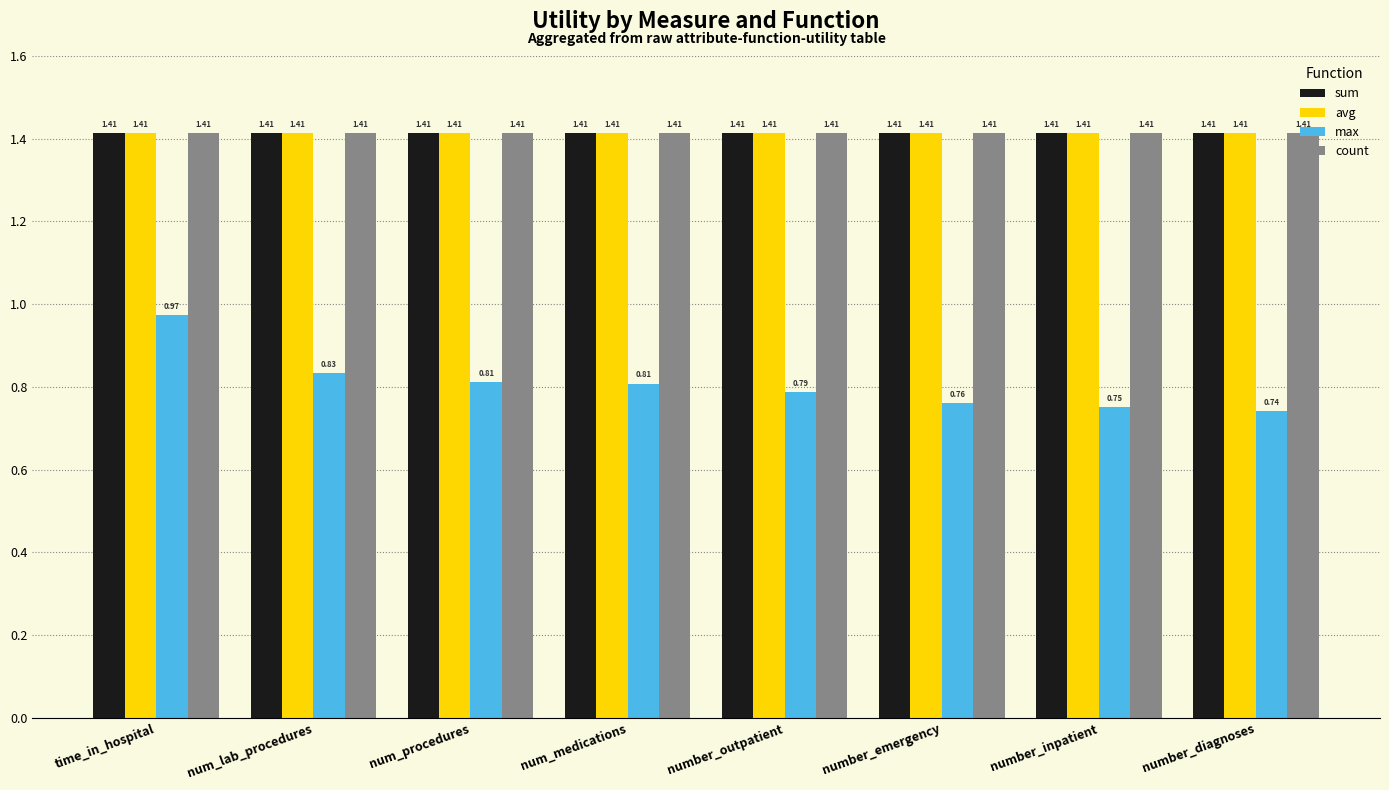

How many bars are there in each group?

4